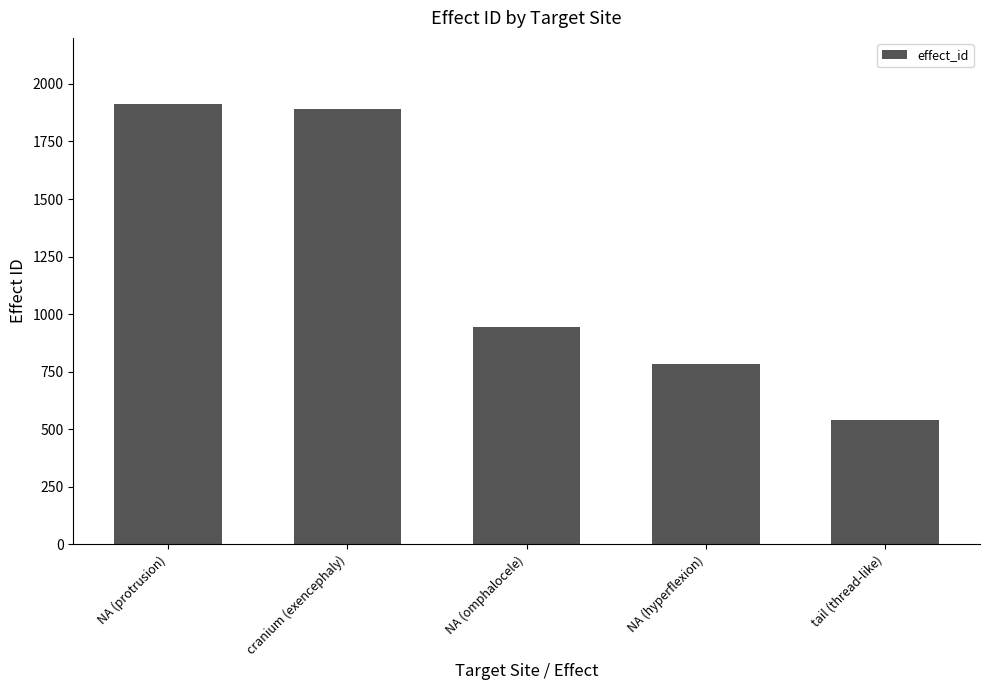

What is the label of the 1st bar from the right?

tail (thread-like)